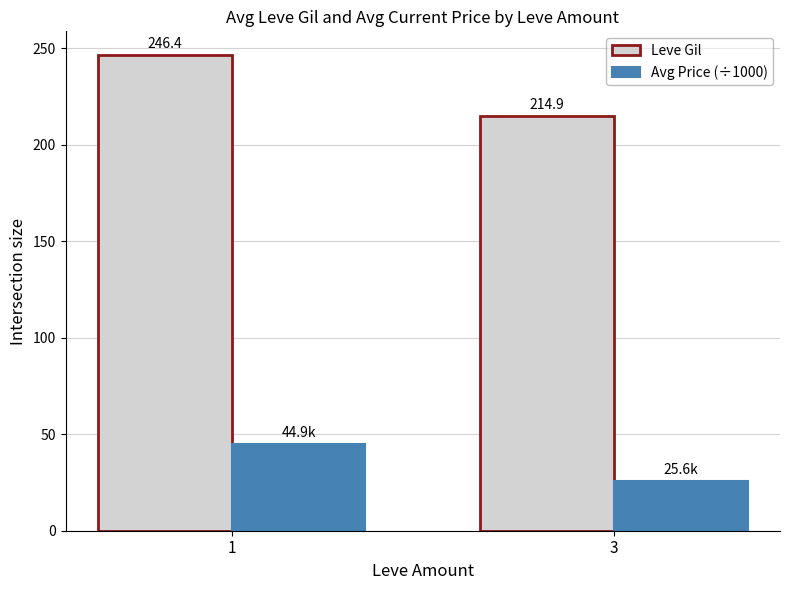

Rank the series by their average value, from highest to lowest.

Leve Gil, Avg Price (÷1000)